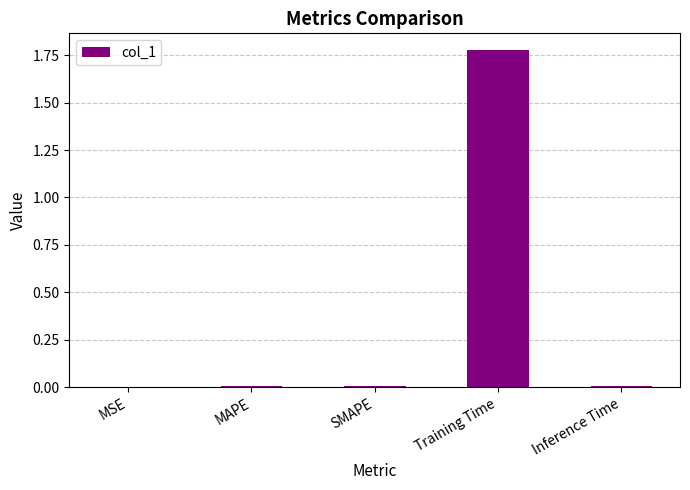

Is it true that the value at MSE is 0.0?

True